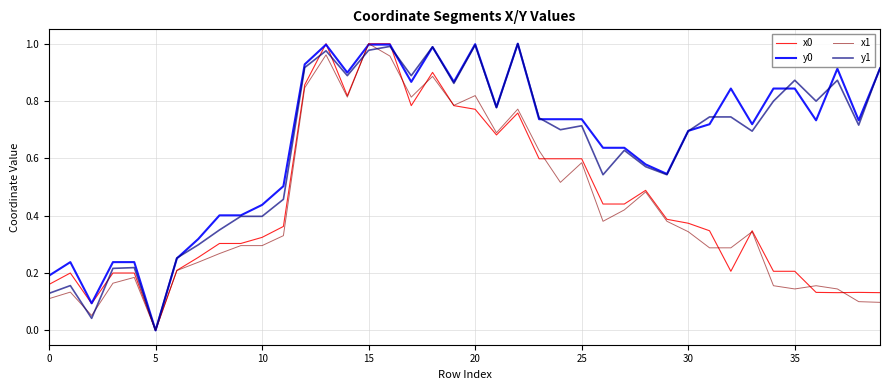

What is the label of the 1st point from the right?

39